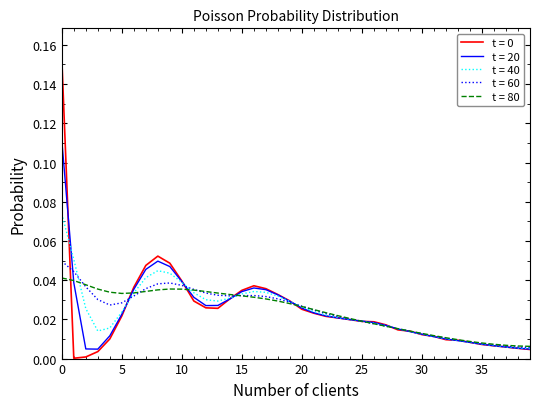

The t = 40 series shows 0.1 at 10. True or false?

False